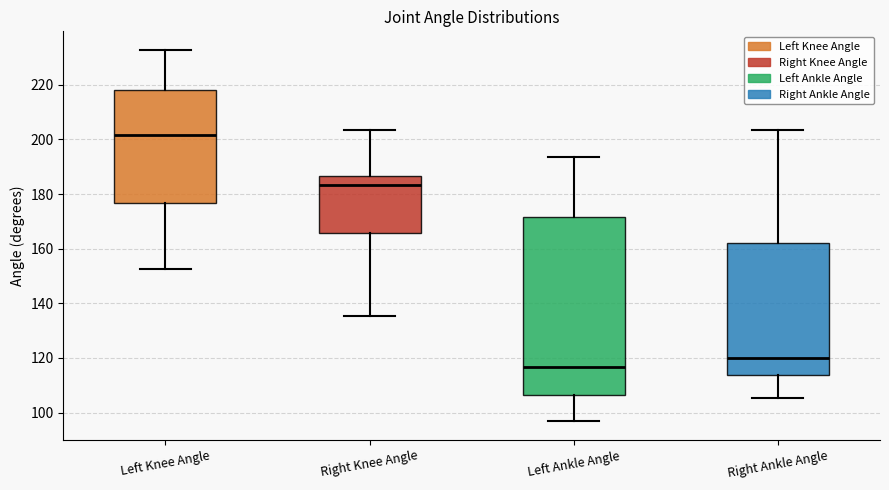

Comparing the boxes themselves (not the whiskers), which one is the tallest?

Left Ankle Angle